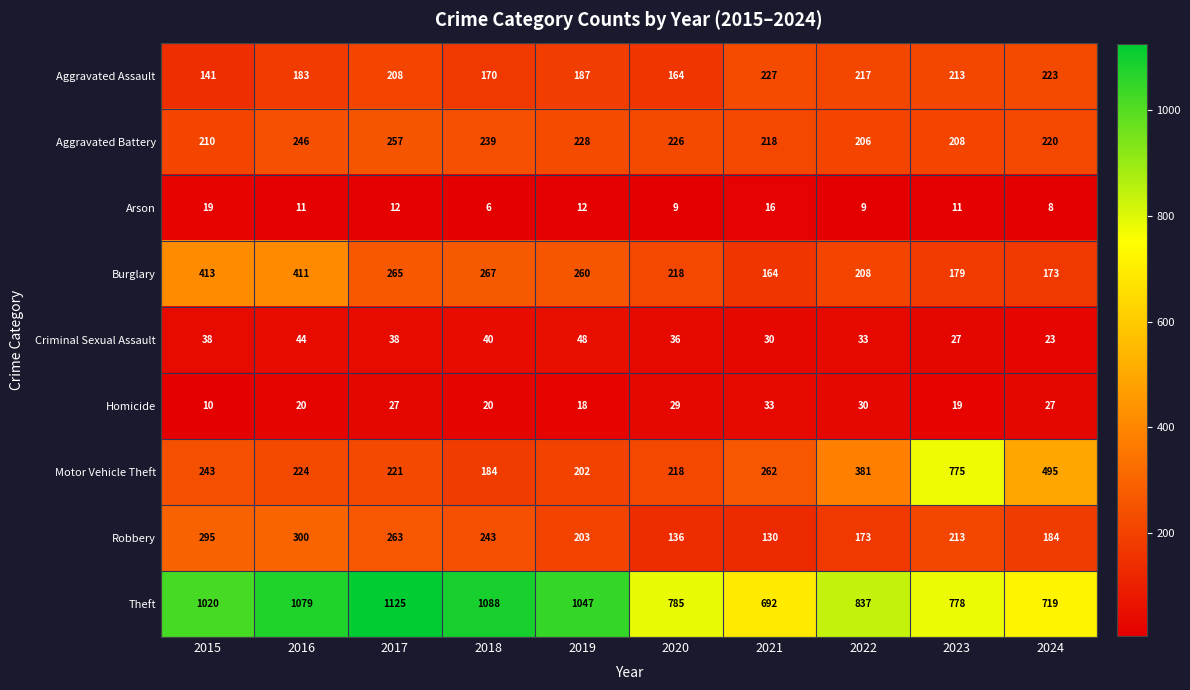

Where is Aggravated Assault nearest to the value 184?

2016